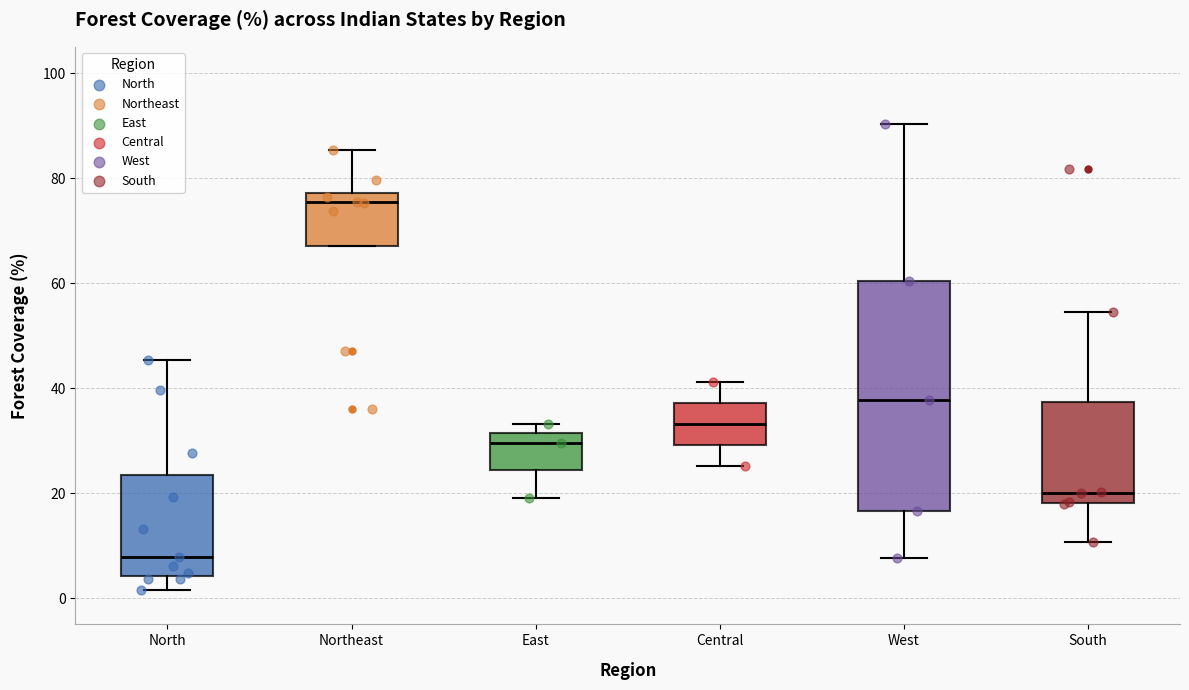

Reading left to right, read every box against the y-axis: the position of its median line, the range the box covers, and the ends of its whiskers. The values are not printed on the chart, so give them approximately, as read against the axis.

North: median 8, box 4 to 24, whiskers 2 to 46
Northeast: median 76, box 68 to 78, whiskers 68 to 86
East: median 30, box 24 to 32, whiskers 20 to 34
Central: median 34, box 30 to 38, whiskers 26 to 42
West: median 38, box 16 to 60, whiskers 8 to 90
South: median 20, box 18 to 38, whiskers 10 to 54